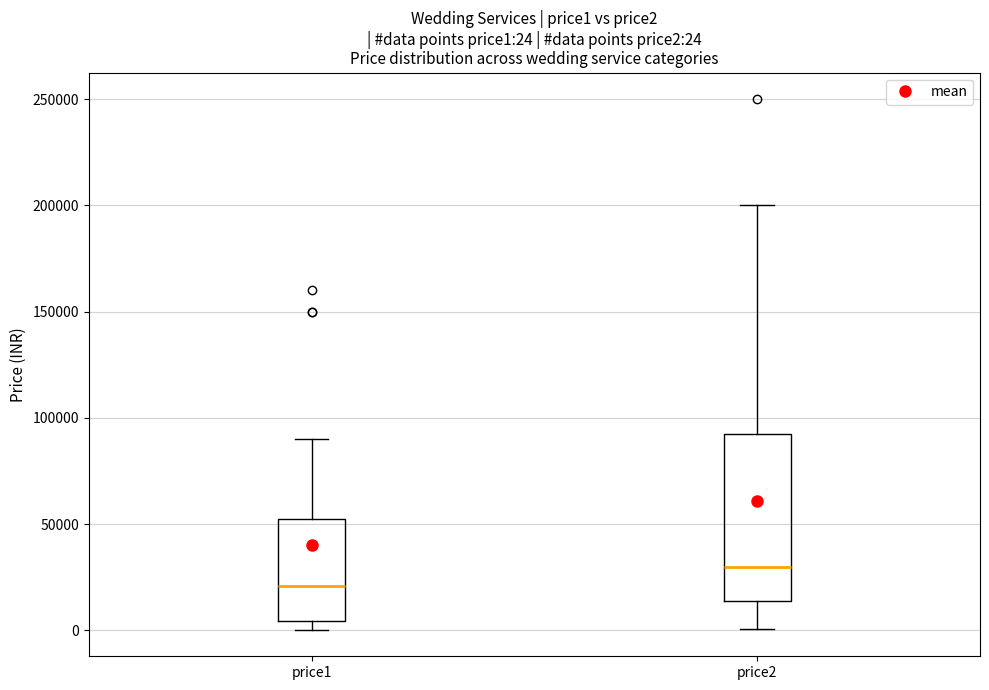

Which box is the tallest, from its lower edge to its upper edge?

price2